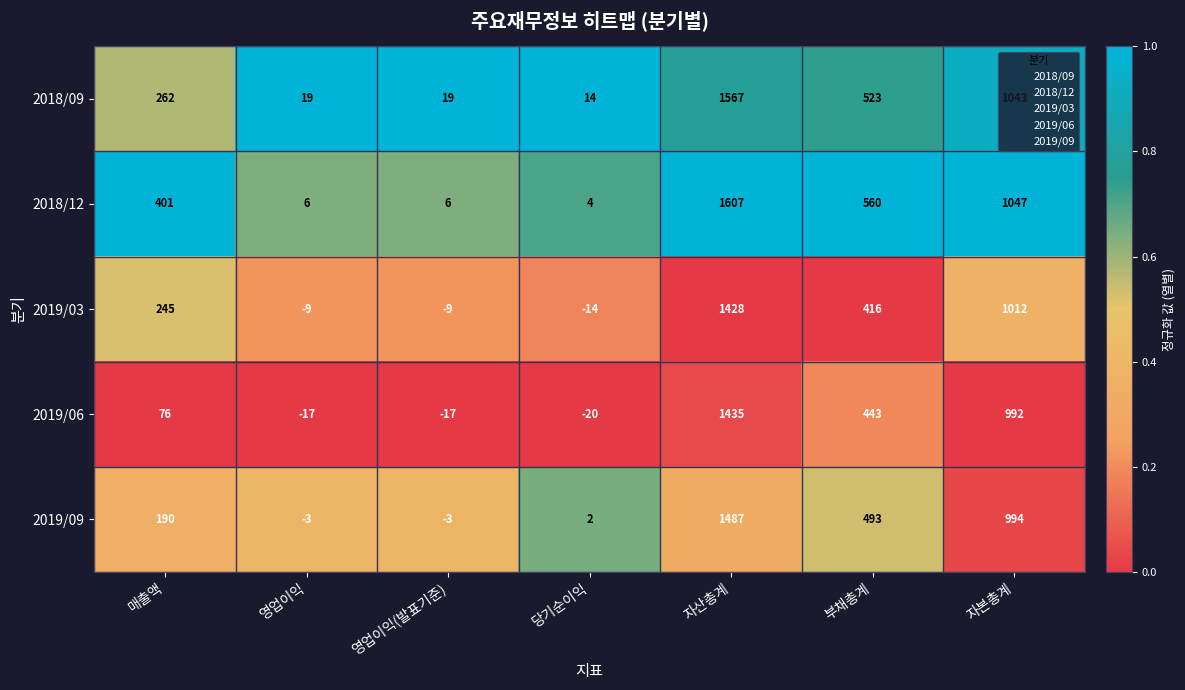

What is the maximum value shown in the chart?

1607